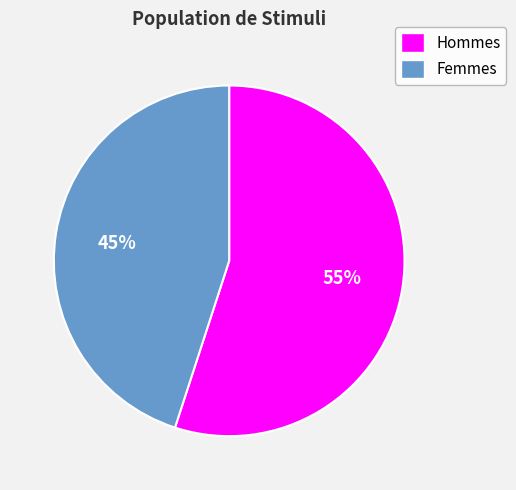

To the nearest percent, what is the difference between the largest and smallest slice percentages?

10%